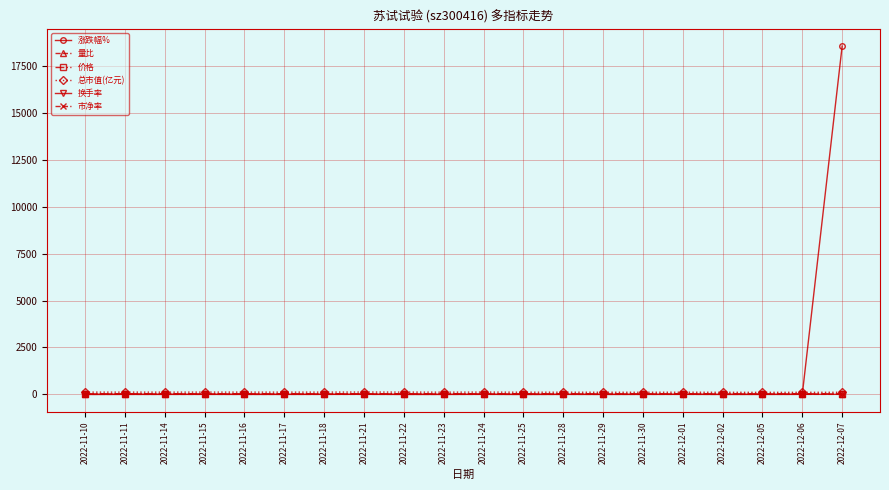

How many lines are shown in the chart?

6